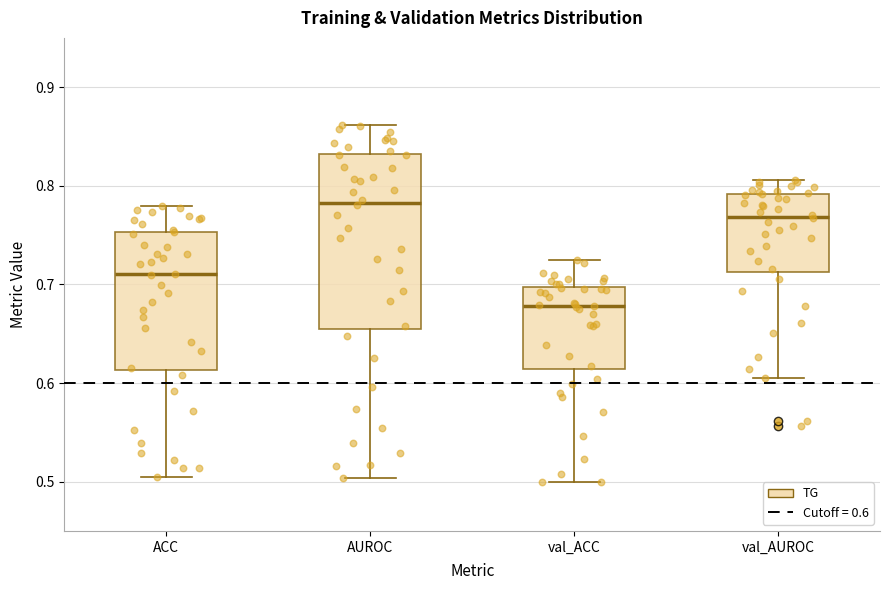

Where does the lower whisker of the box for ACC end on the y-axis? The values are not printed on the chart, so give them approximately, as read against the axis.

0.51